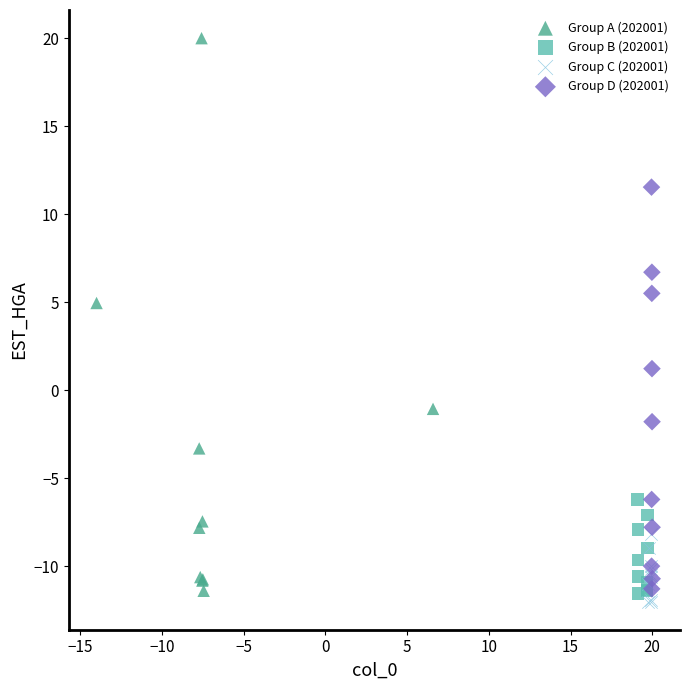

Which series has the largest Y range (max minus min)?

Group A (202001)